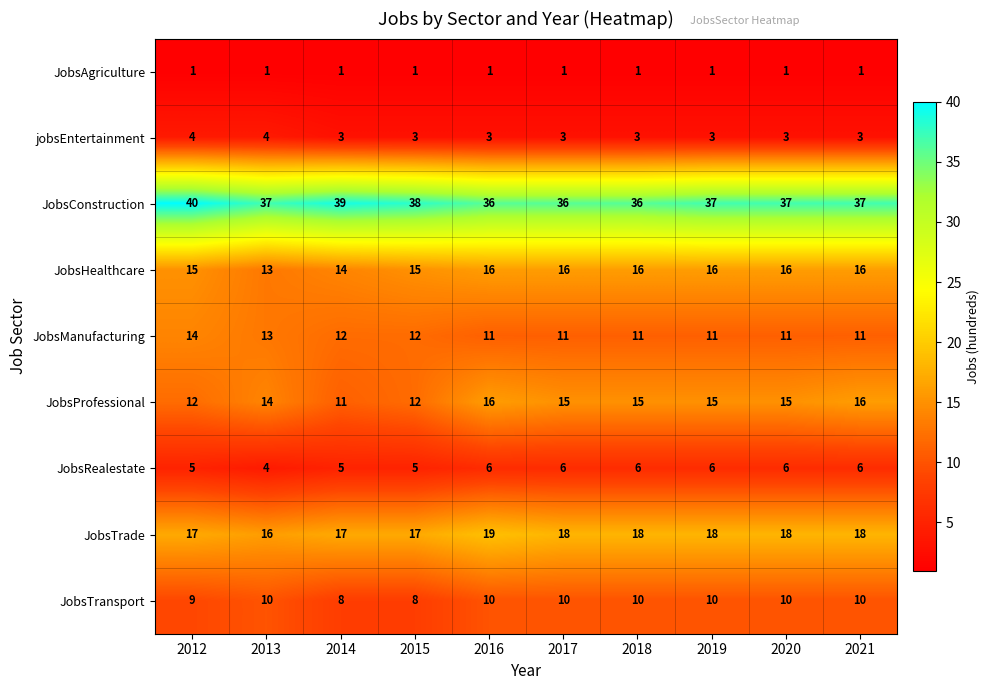

Which category has the highest value in the JobsManufacturing series?

2012